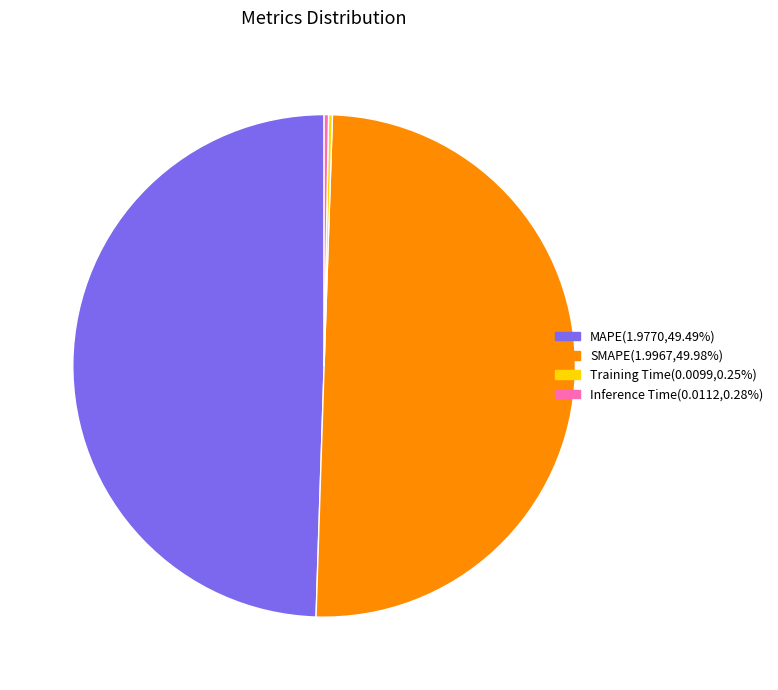

Do SMAPE and MAPE together represent more than half of the pie?

Yes